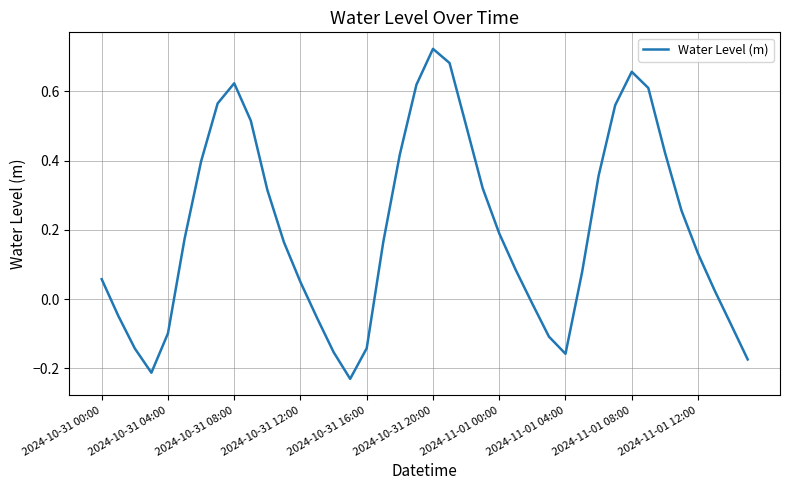

What is the difference between the maximum and minimum values?

1.0